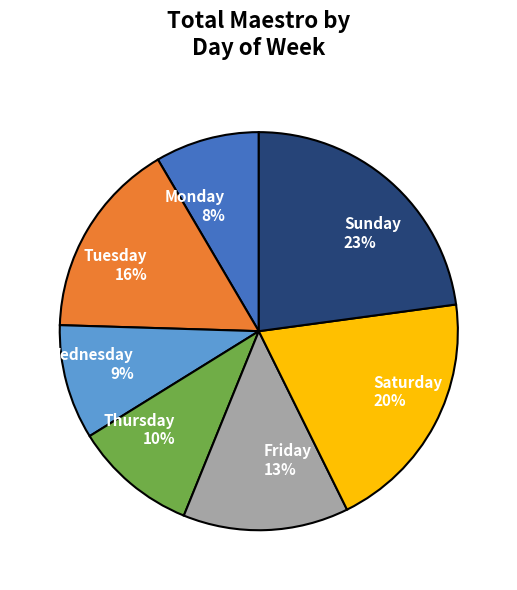

Count the number of slices in the pie.

7